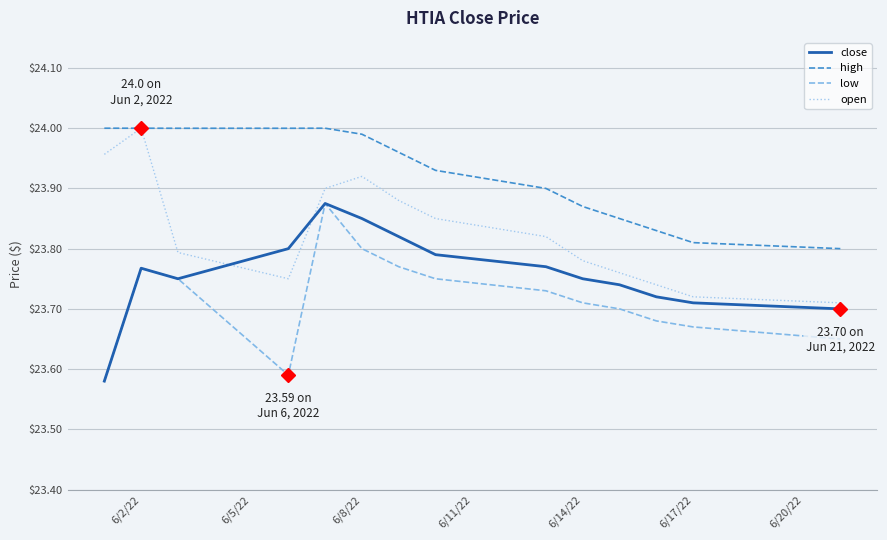

Which series has the largest total across all categories?

high